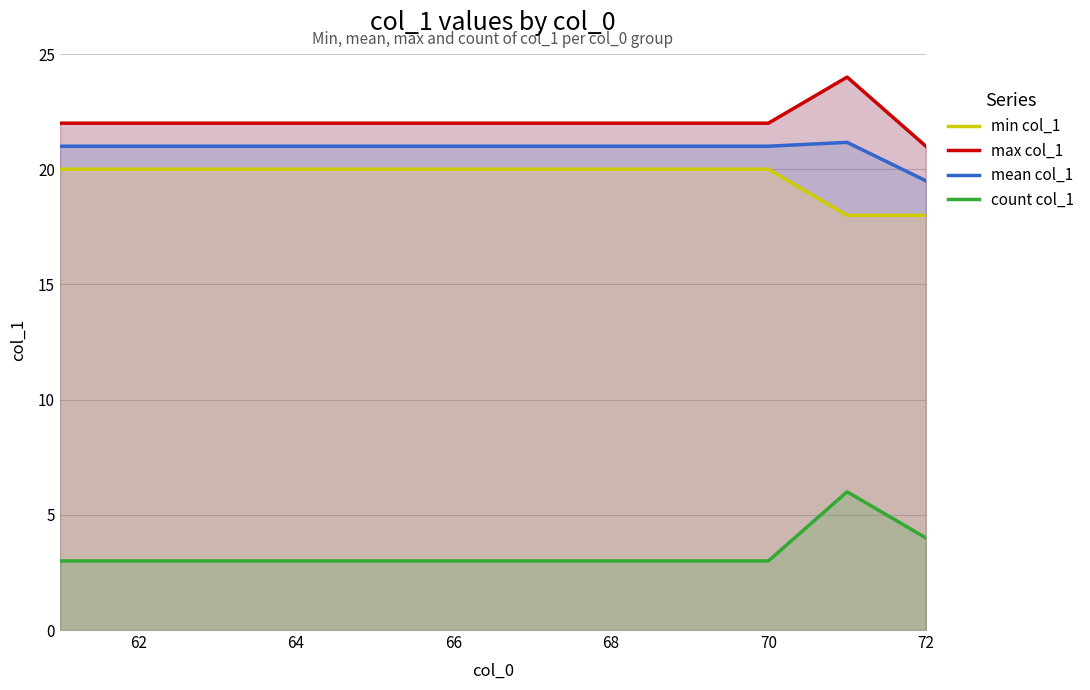

What is the maximum value for mean col_1?

21.2